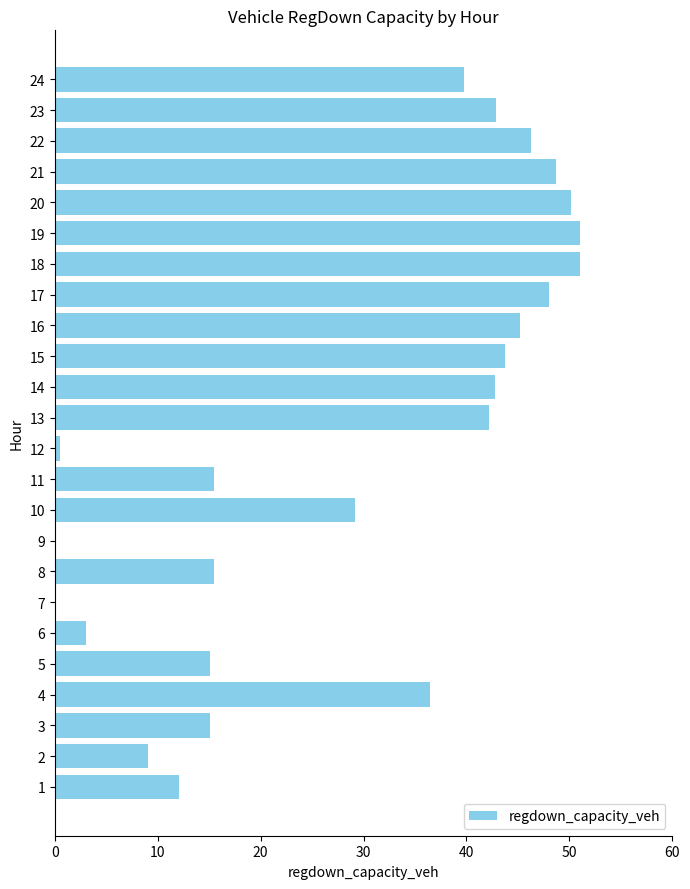

What is the average value?

29.3